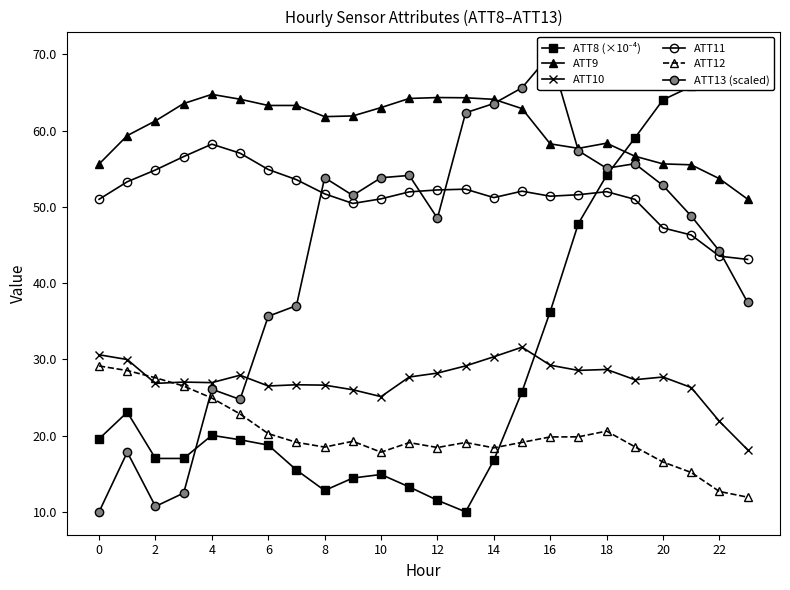

What is the difference between the maximum and minimum values in the ATT11 series?

15.1